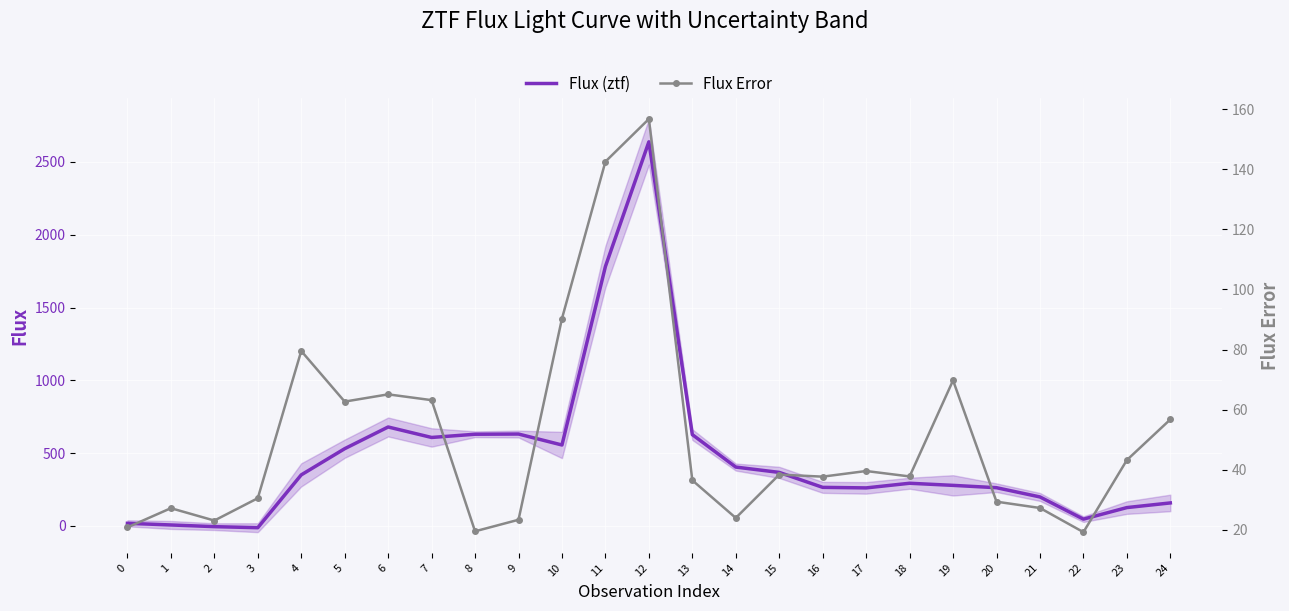

Which series has the widest spread of values?

Flux (ztf)